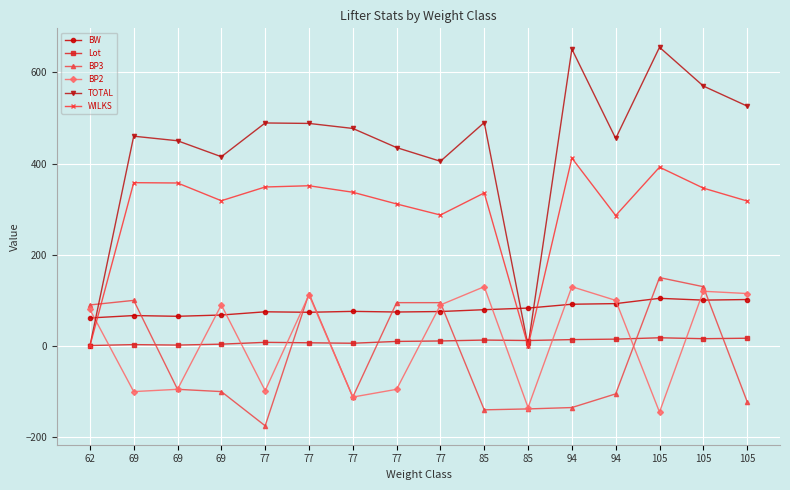

Rank the series by their maximum value, from highest to lowest.

TOTAL, WILKS, BP3, BP2, BW, Lot